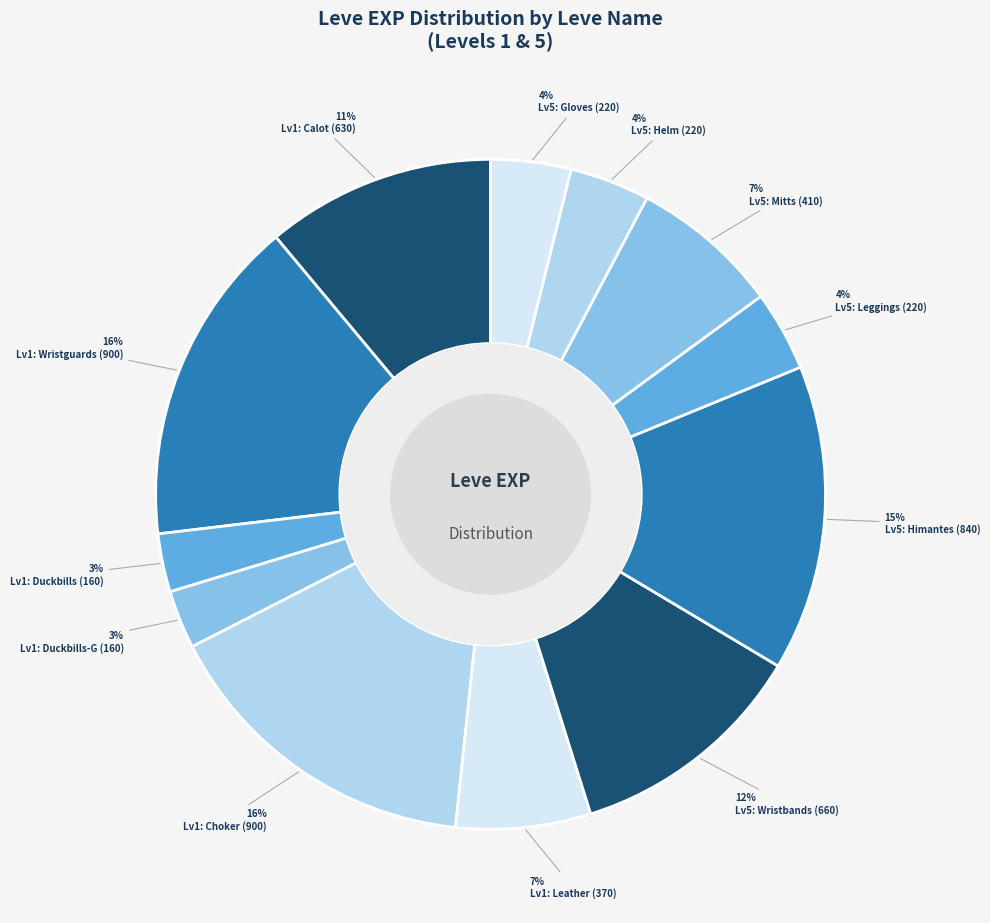

How many segments does this pie chart have?

12